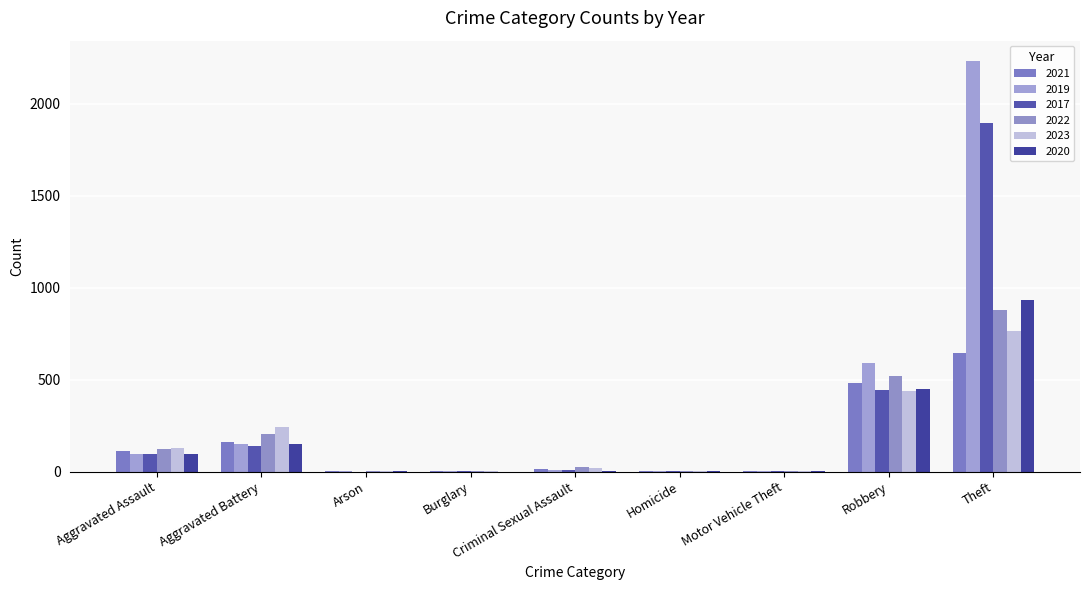

How many groups of bars are there?

9